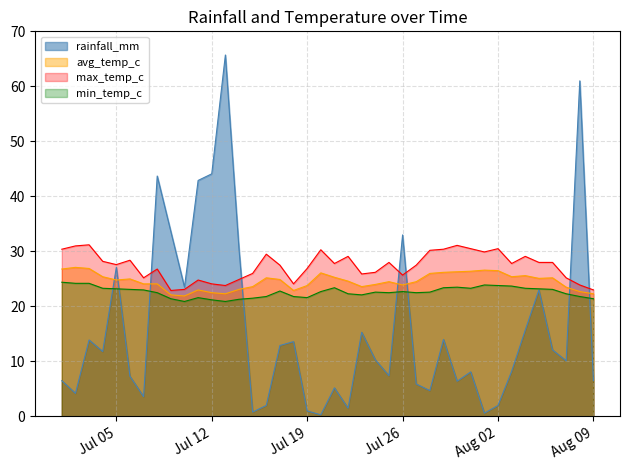

Which series has the widest spread of values?

rainfall_mm